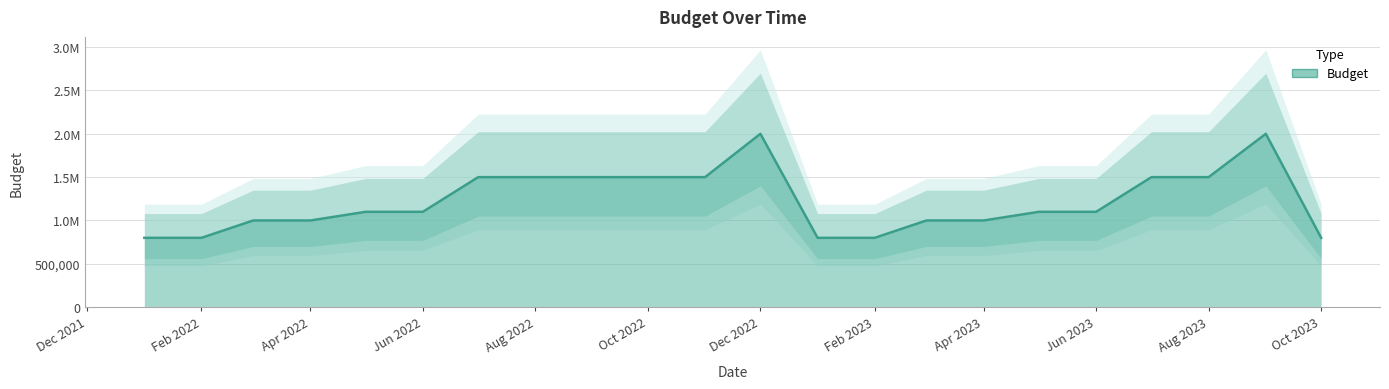

What is the change in value from 2023-04 to 2023-09?

+1000000